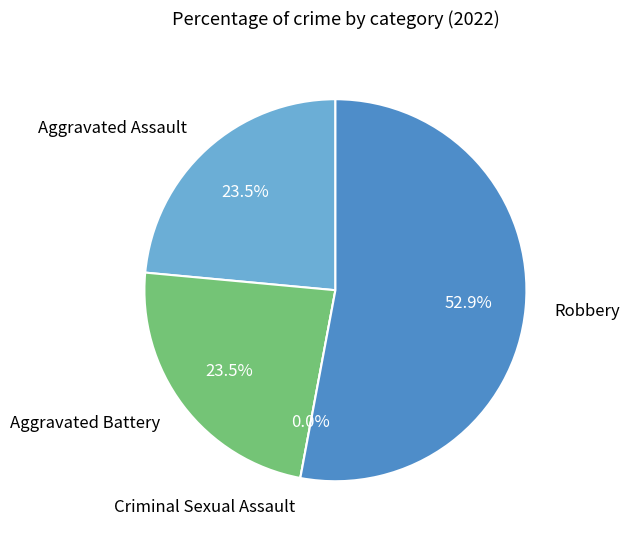

The Robbery slice represents 60% of the pie. True or false?

False